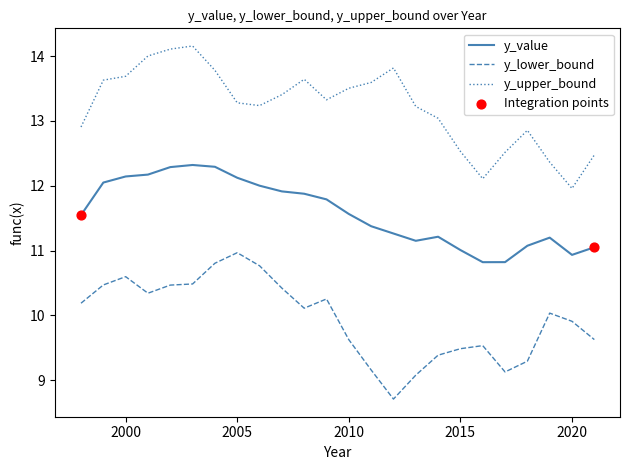

What is the smallest value displayed?

8.7